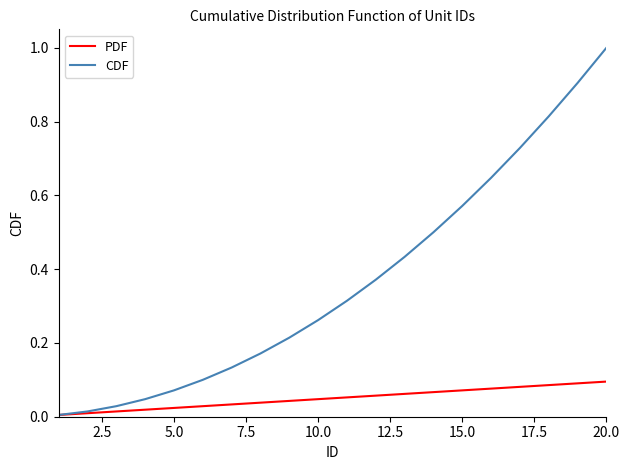

What is the maximum value shown in the chart?

1.0